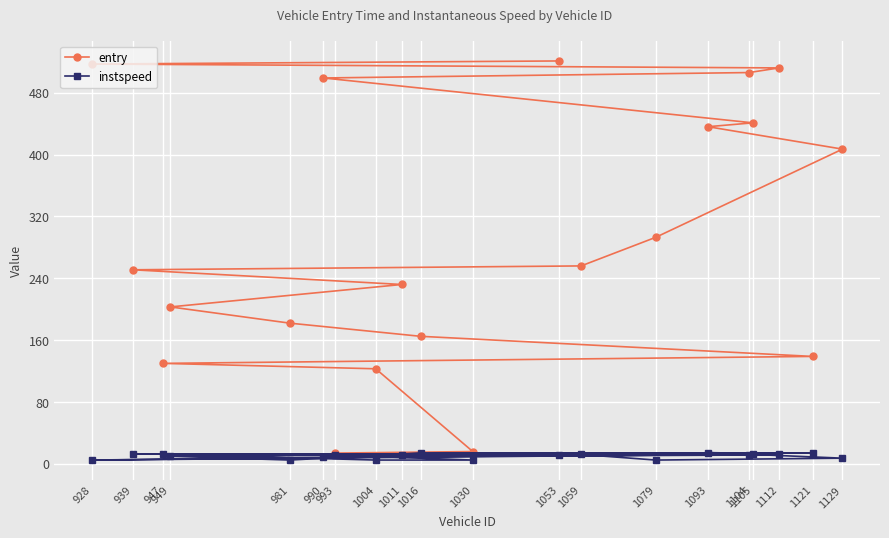

What is the value of the instspeed point at the 16th from the left?

11.5